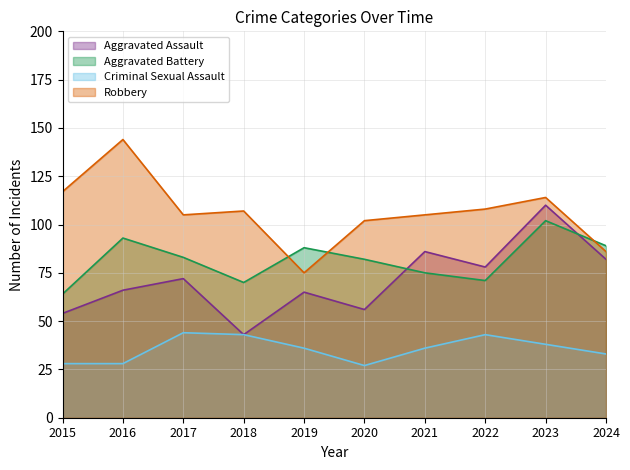

Does the chart display data point markers on the line(s)?

No